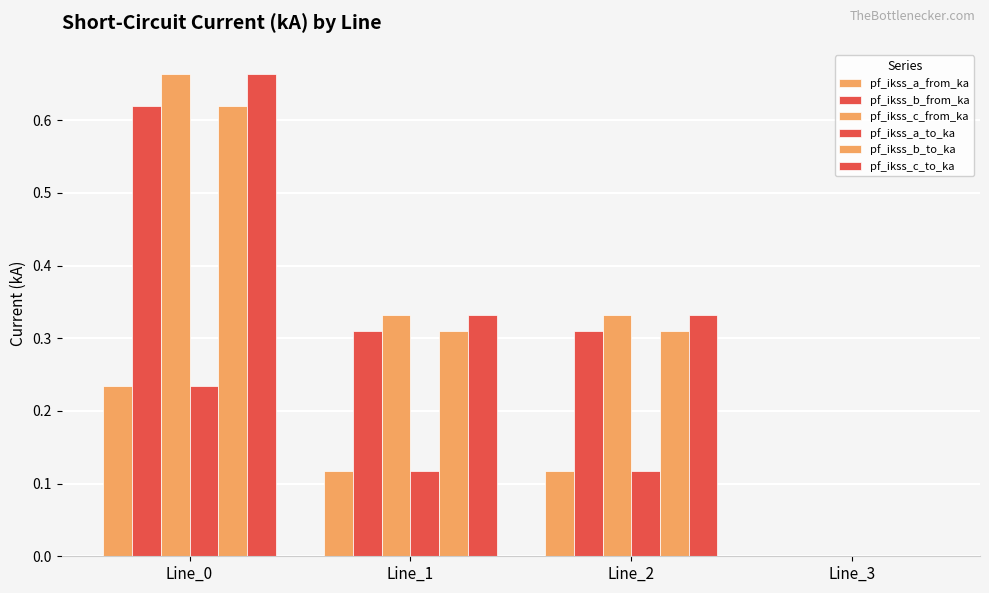

Is the value of pf_ikss_a_to_ka at Line_2 greater than the value of pf_ikss_c_from_ka at Line_0?

No